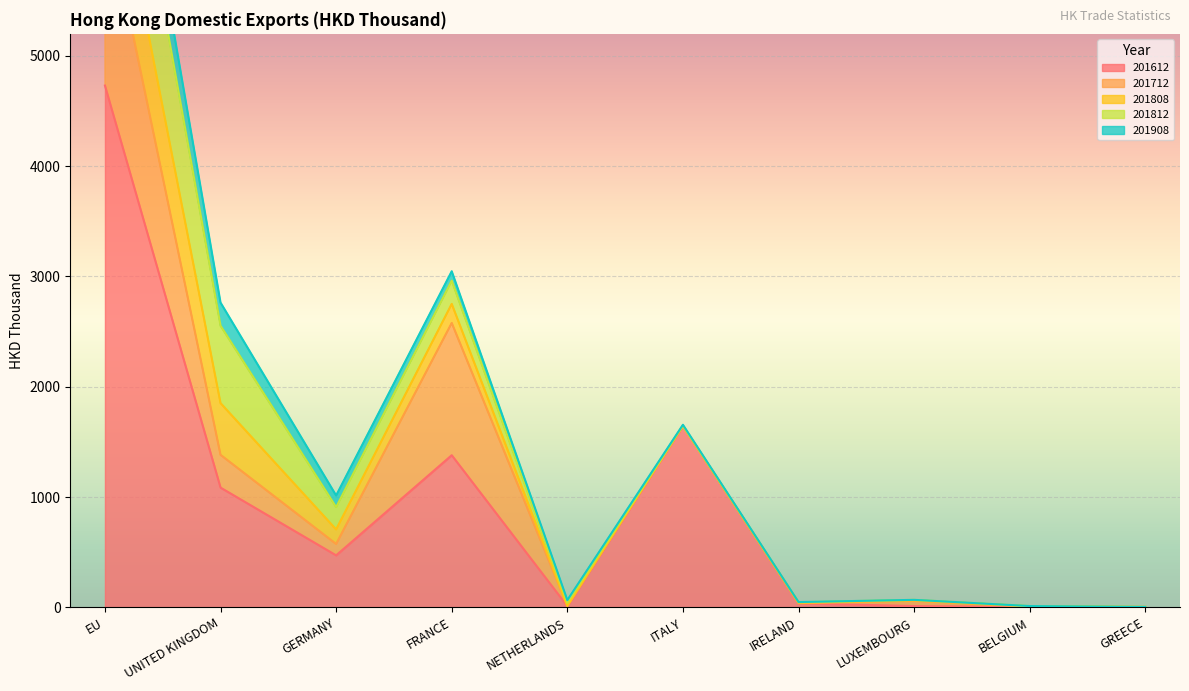

At which label is 201908 closest to 218?

UNITED KINGDOM